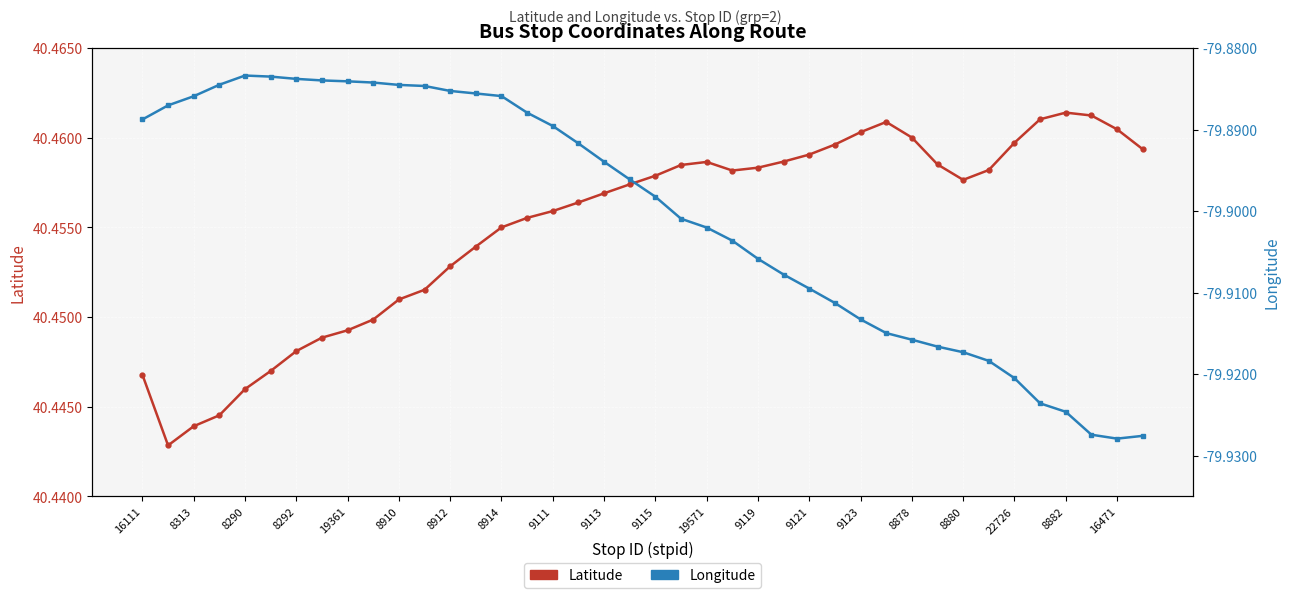

What are all the series names shown in the legend?

Latitude, Longitude